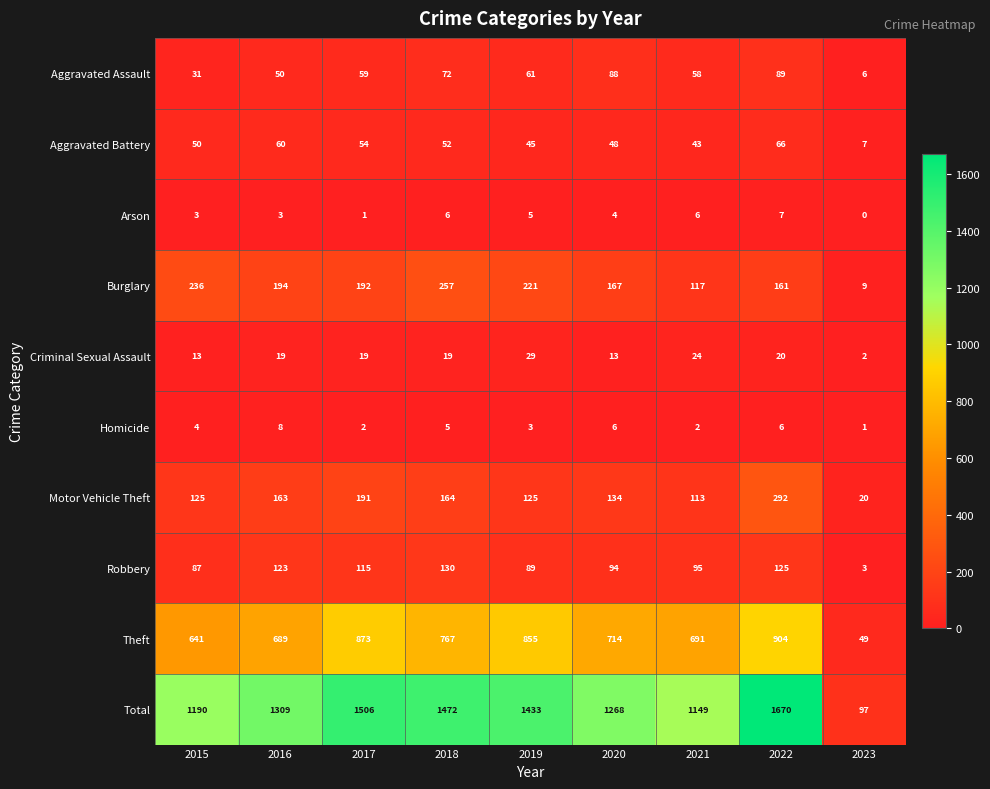

Which series has the widest spread of values?

Total